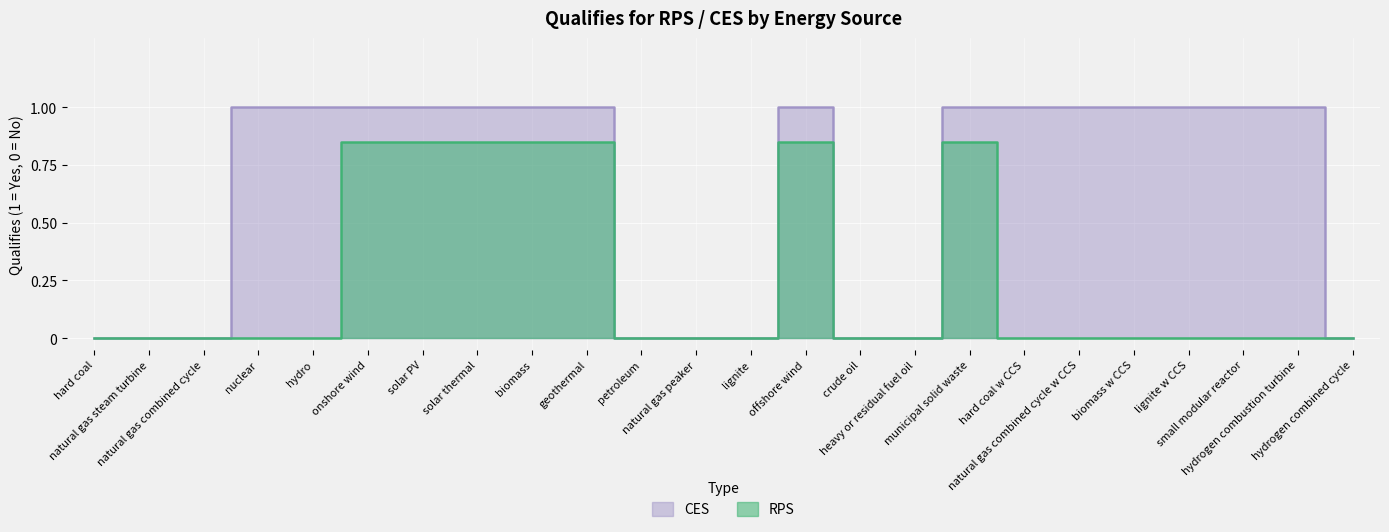

What is the total value across all series at hydro?

1.0